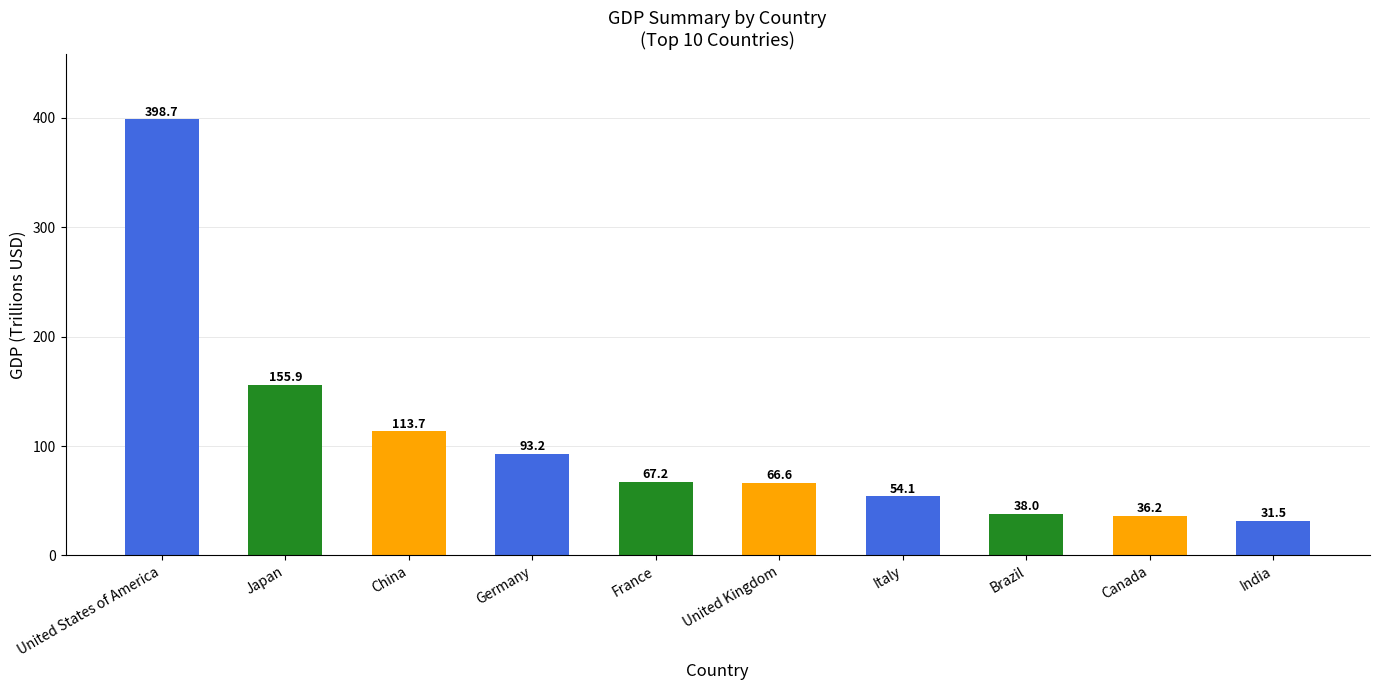

What is the label of the 6th bar from the left?

United Kingdom